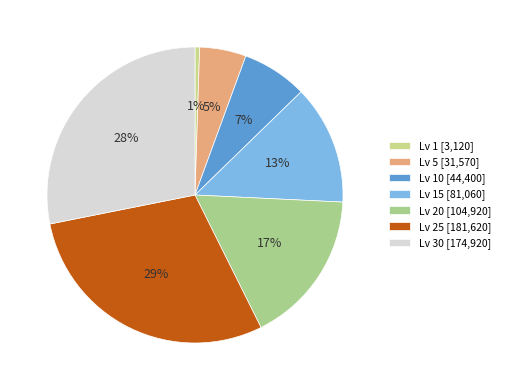

Which slice is the largest?

Lv 25 [181,620]